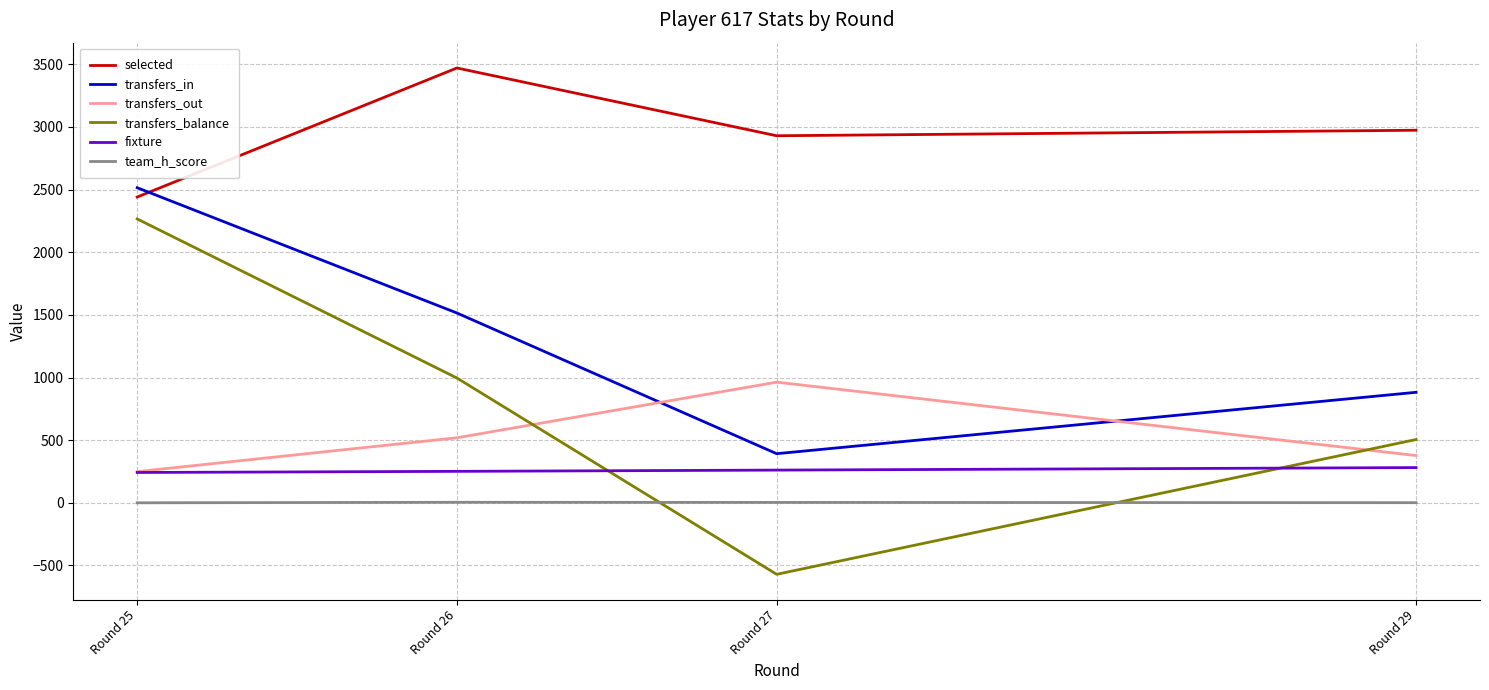

Rank the categories by selected value from lowest to highest.

Round 25, Round 27, Round 29, Round 26